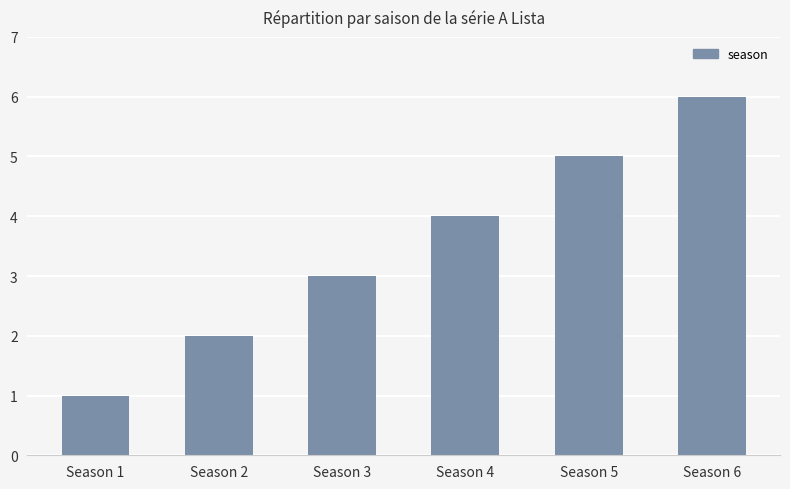

How many bars are there in total?

6